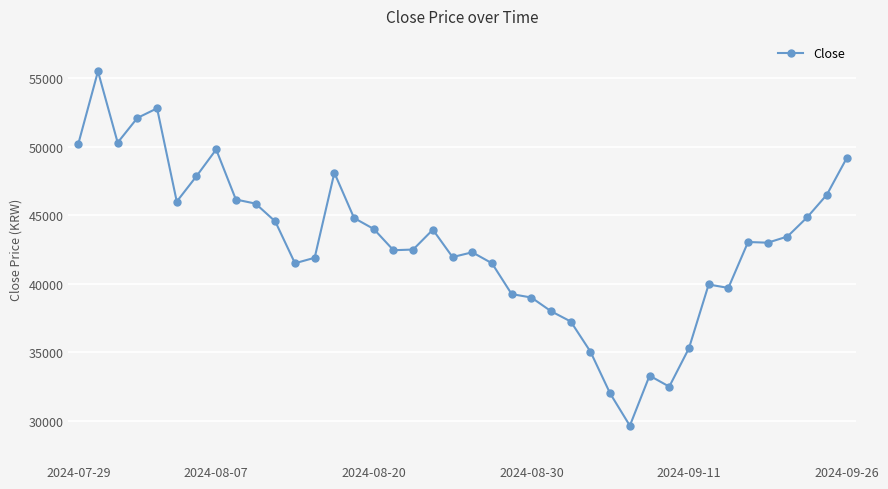

True or false: the data has more than 0 interior local peaks.

True